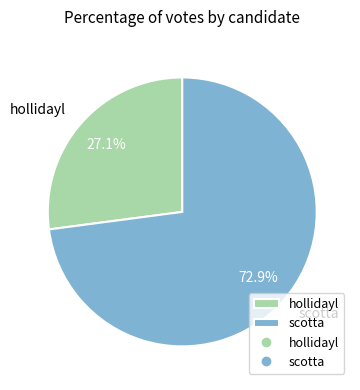

What is the smallest slice in the pie chart?

hollidayl